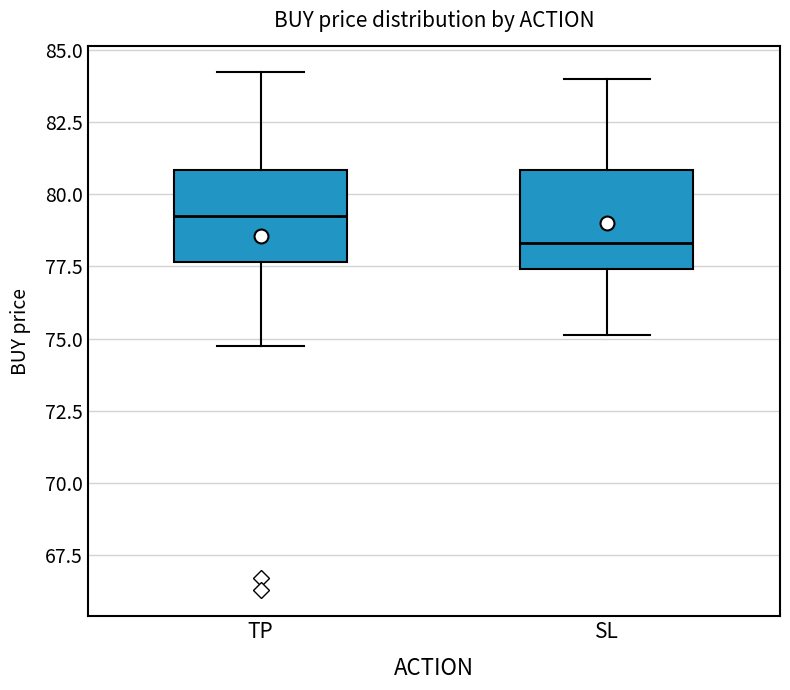

Where does the lower whisker of the box for SL end on the y-axis? The values are not printed on the chart, so give them approximately, as read against the axis.

75.0